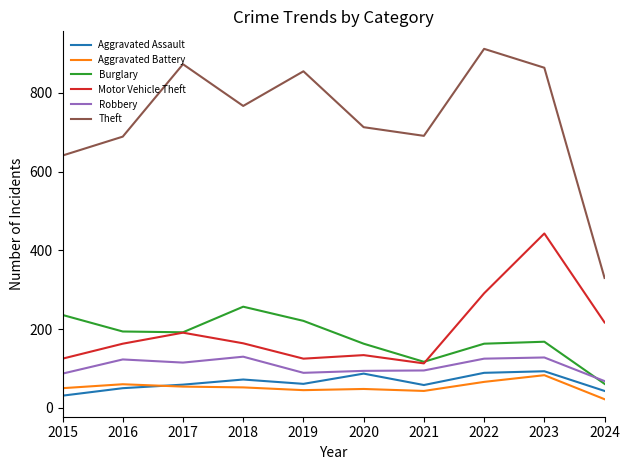

Read the Aggravated Assault value at 2024.

43